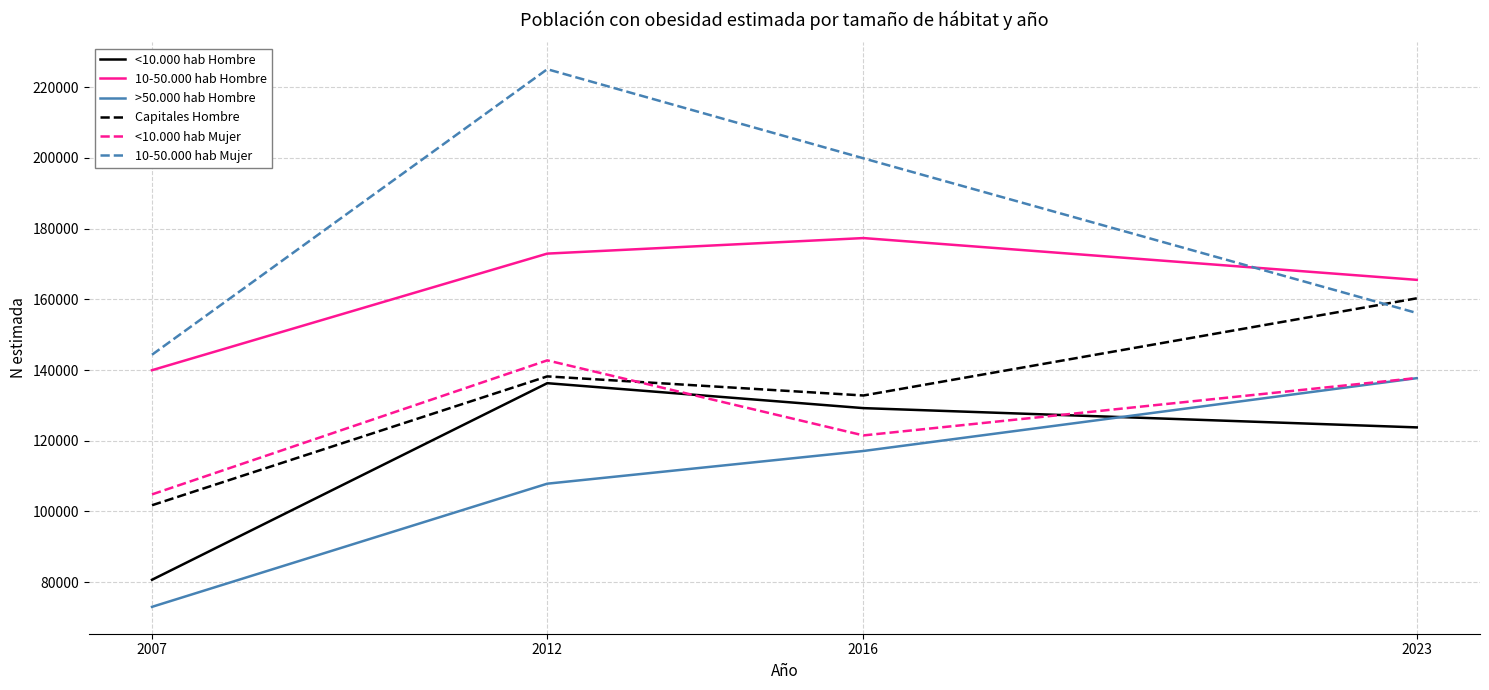

True or false: 10-50.000 hab Mujer and <10.000 hab Mujer intersect in this chart.

False